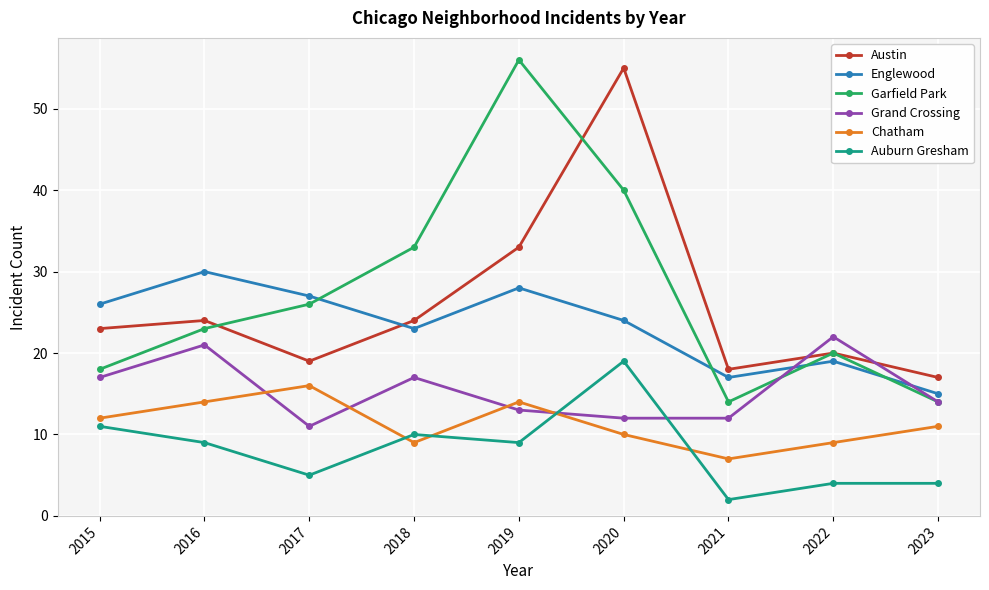

What is the sum of all Garfield Park values?

244